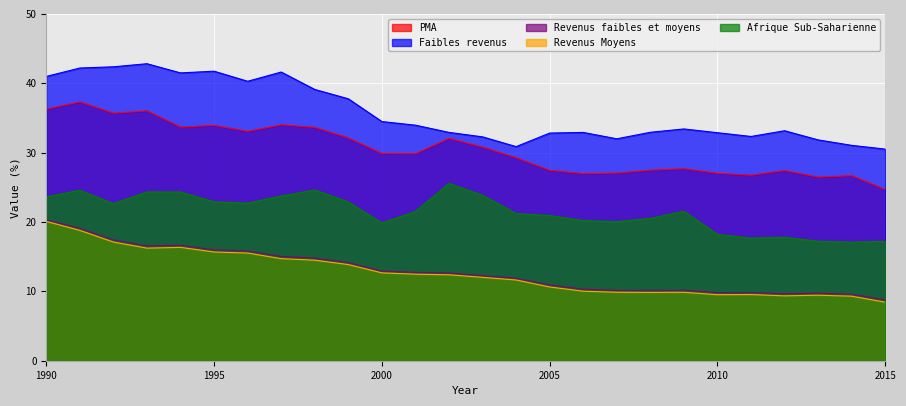

Which has a higher value, 2000 or 2011?

2000